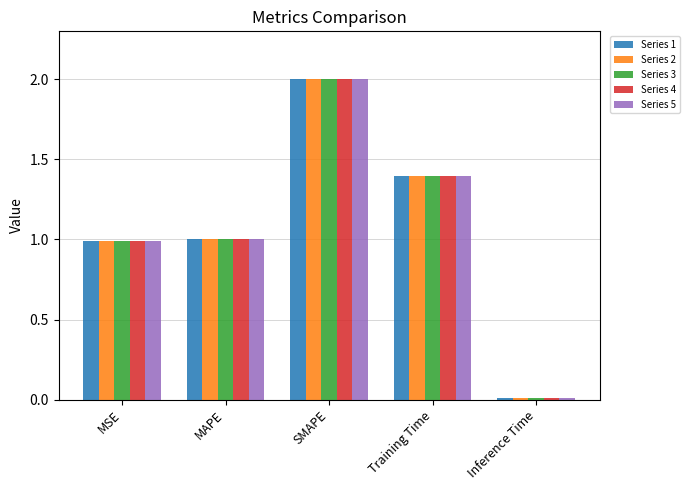

What is the total value across all series at MAPE?

5.0